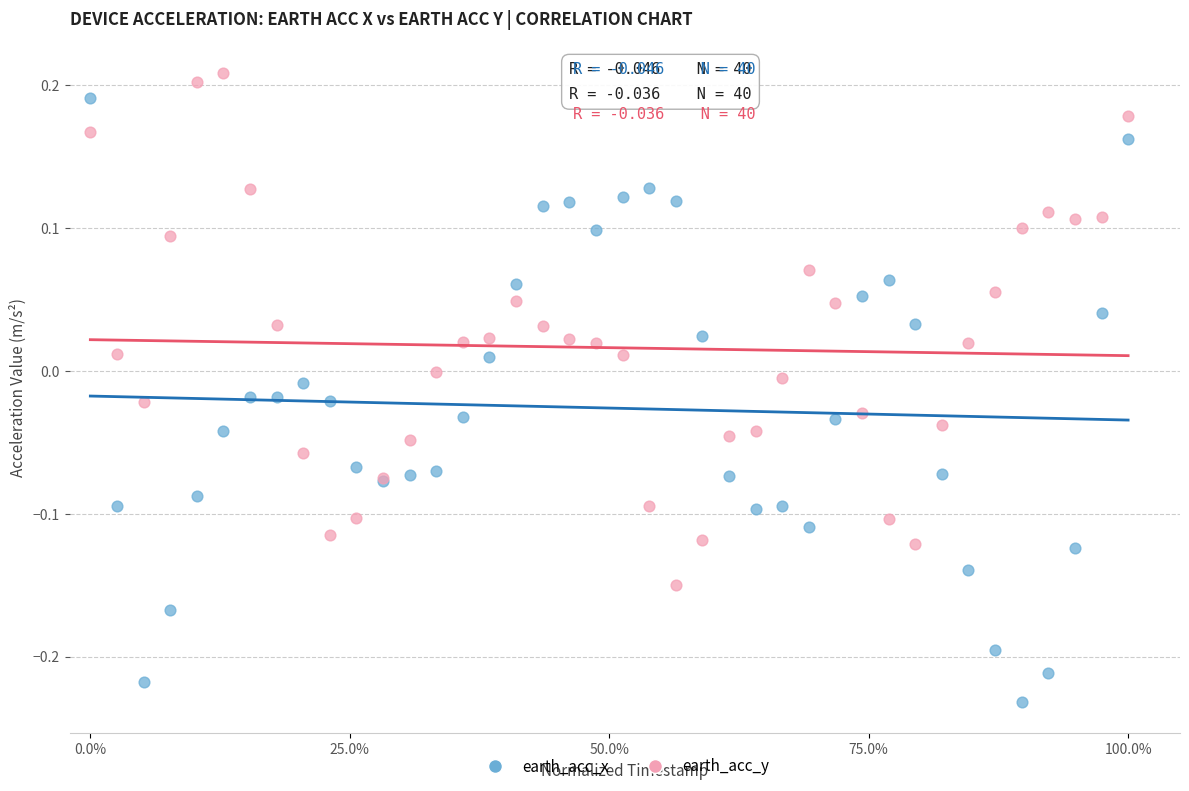

Which series has the largest Y range (max minus min)?

earth_acc_x